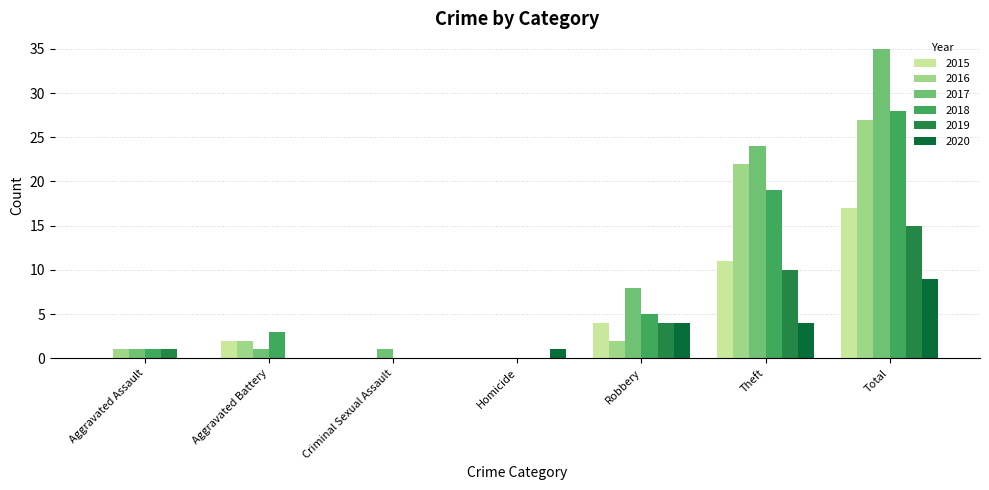

Reading right to left, list all the values displayed in this chart.

2015: 17	11	4	0	0	2	0
2016: 27	22	2	0	0	2	1
2017: 35	24	8	0	1	1	1
2018: 28	19	5	0	0	3	1
2019: 15	10	4	0	0	0	1
2020: 9	4	4	1	0	0	0